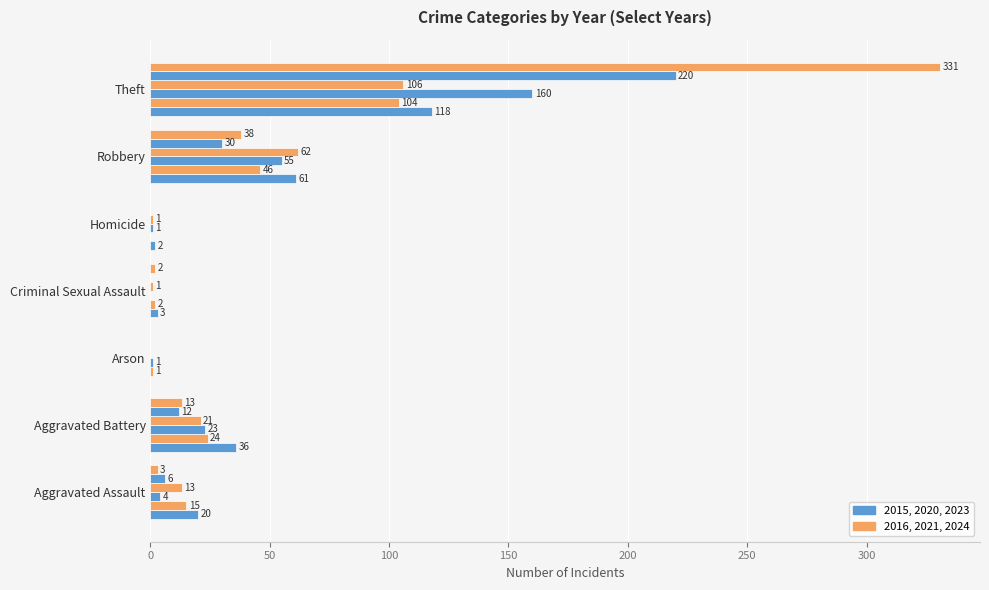

The value of 2015 at Criminal Sexual Assault is 0. True or false?

True